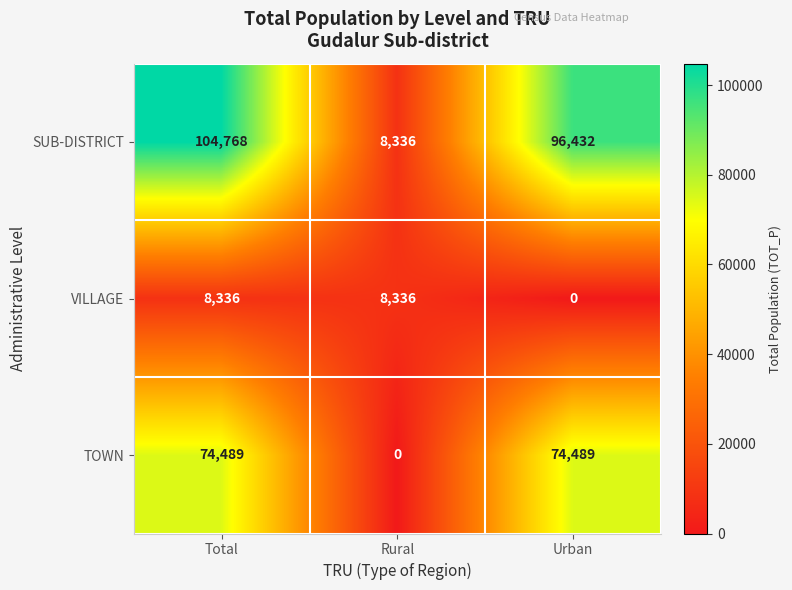

At which category does the chart reach its peak across all series?

Total